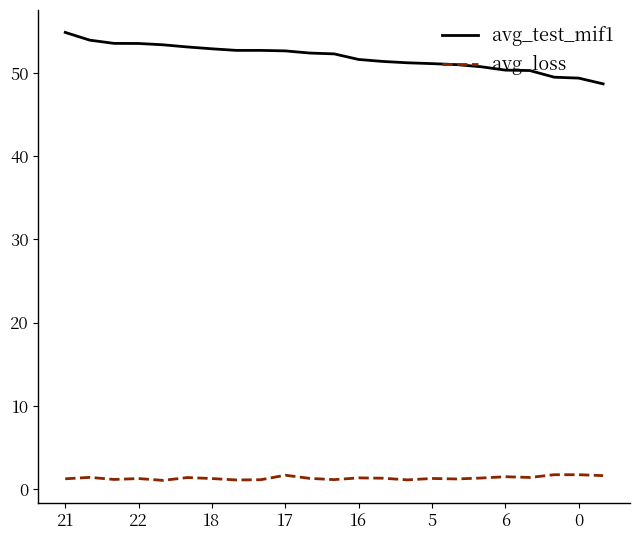

Rank the series by their average value, from lowest to highest.

avg_loss, avg_test_mif1